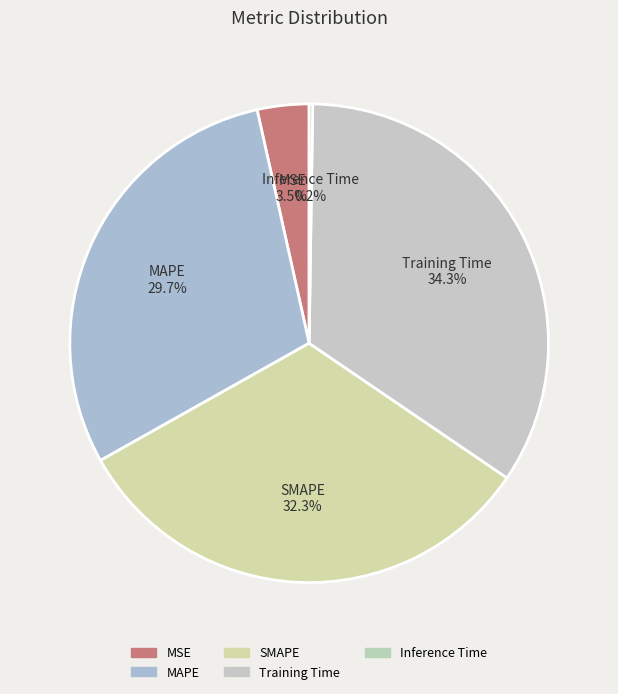

To the nearest percent, what percentage of the pie is SMAPE?

32%